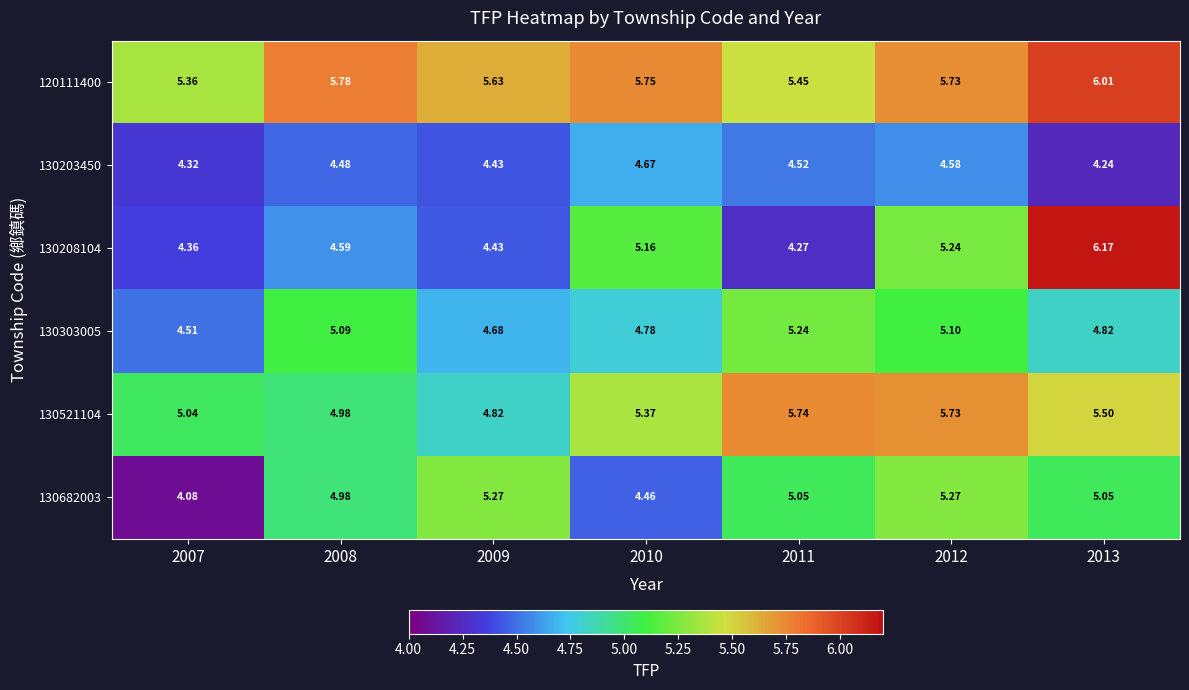

Is the value of 130203450 at 2011 greater than the value of 130303005 at 2010?

No